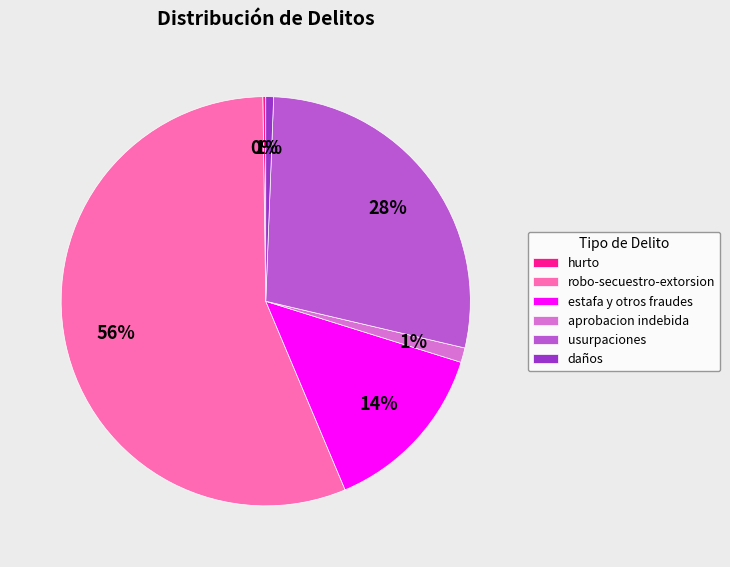

Which slice is the largest?

robo-secuestro-extorsion